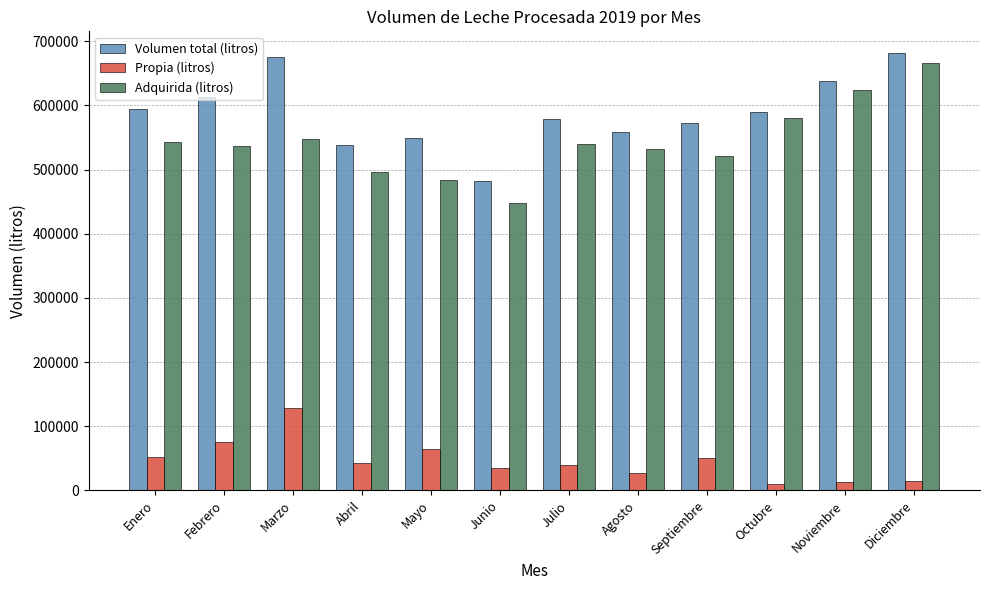

What are all the series names shown in the legend?

Volumen total (litros), Propia (litros), Adquirida (litros)